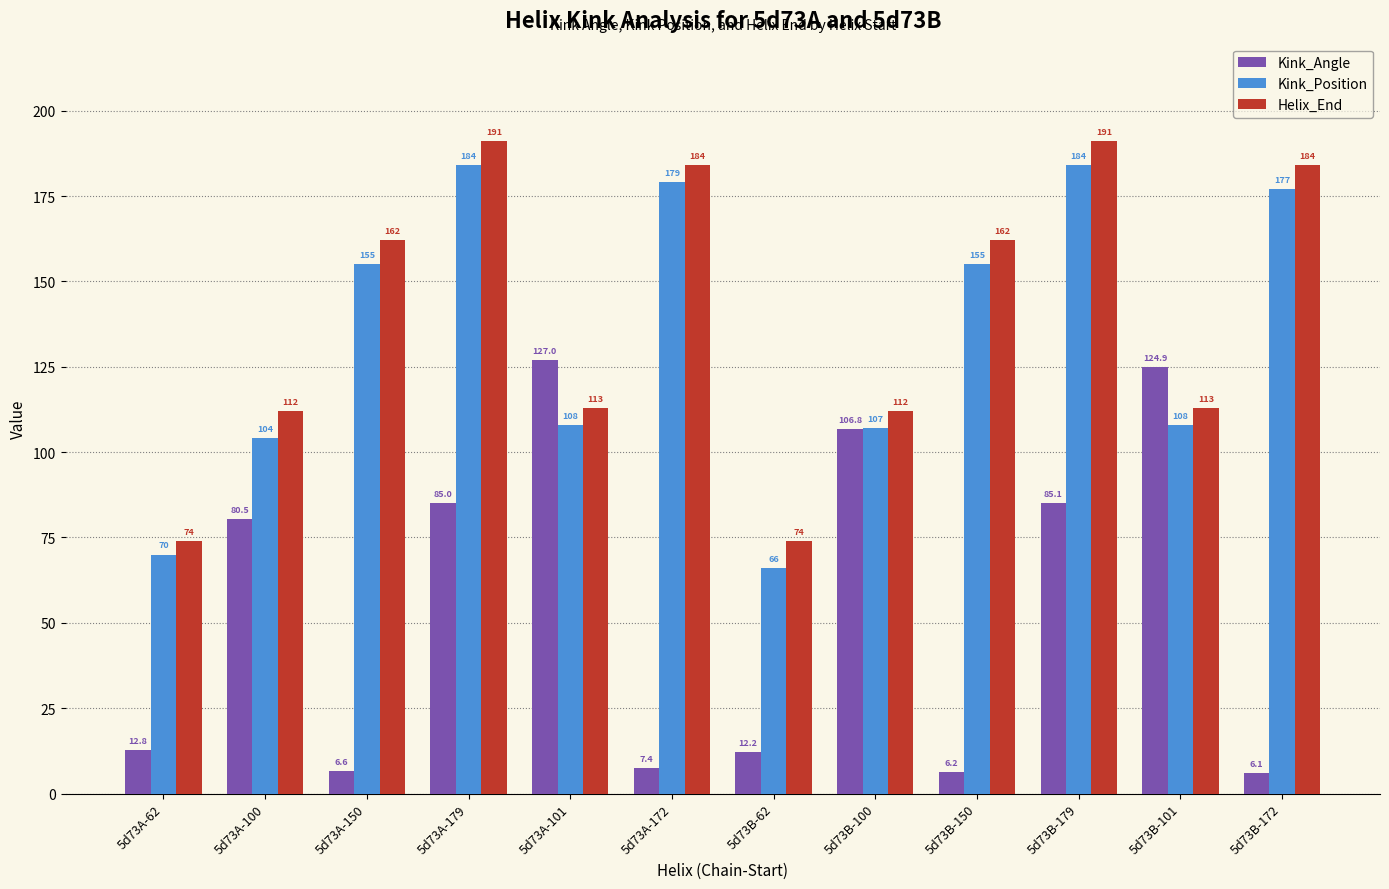

Read the Helix_End value at 5d73A-101.

113.0